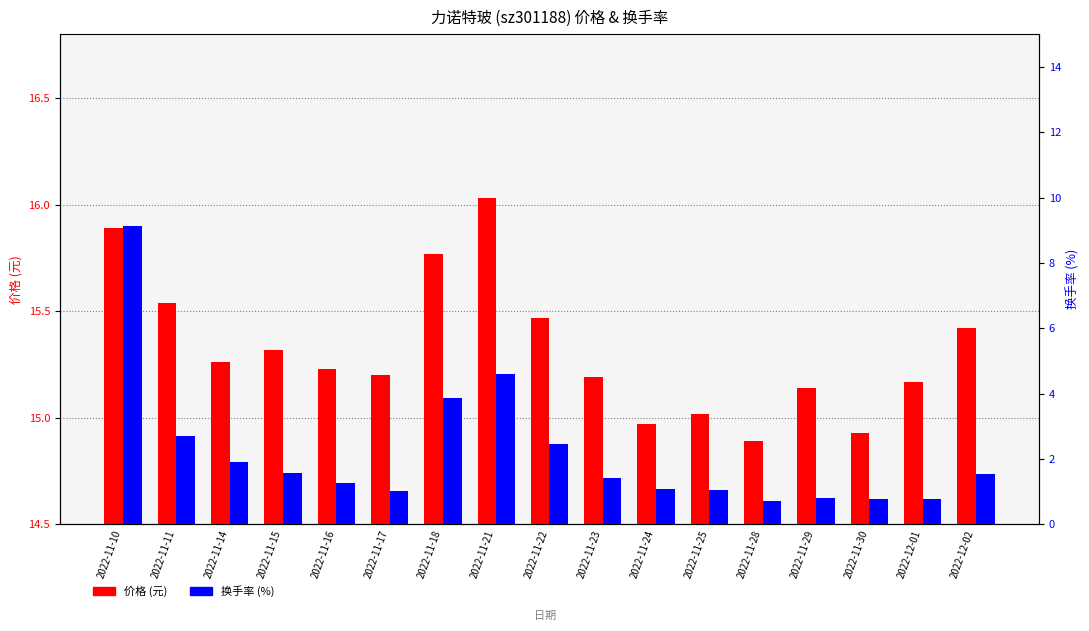

List the series in order of their overall mean, lowest first.

换手率 (%), 价格 (元)